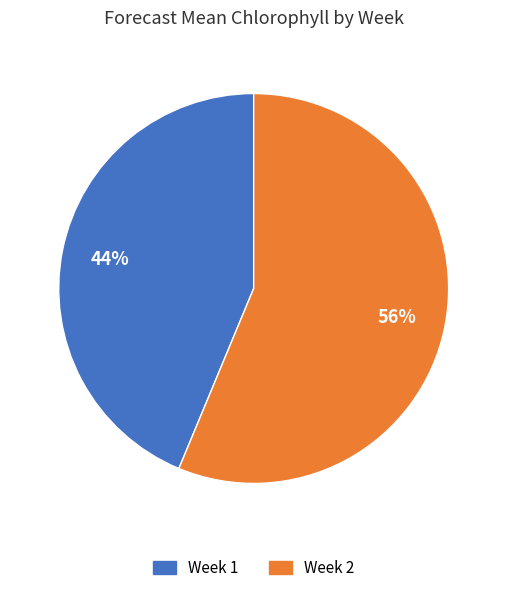

To the nearest percent, what portion does Week 2 represent?

56%